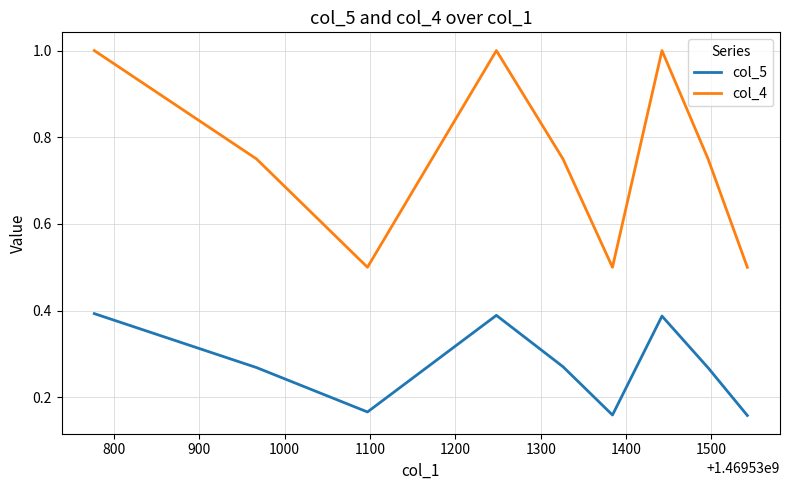

List the series in order of their overall mean, highest first.

col_4, col_5